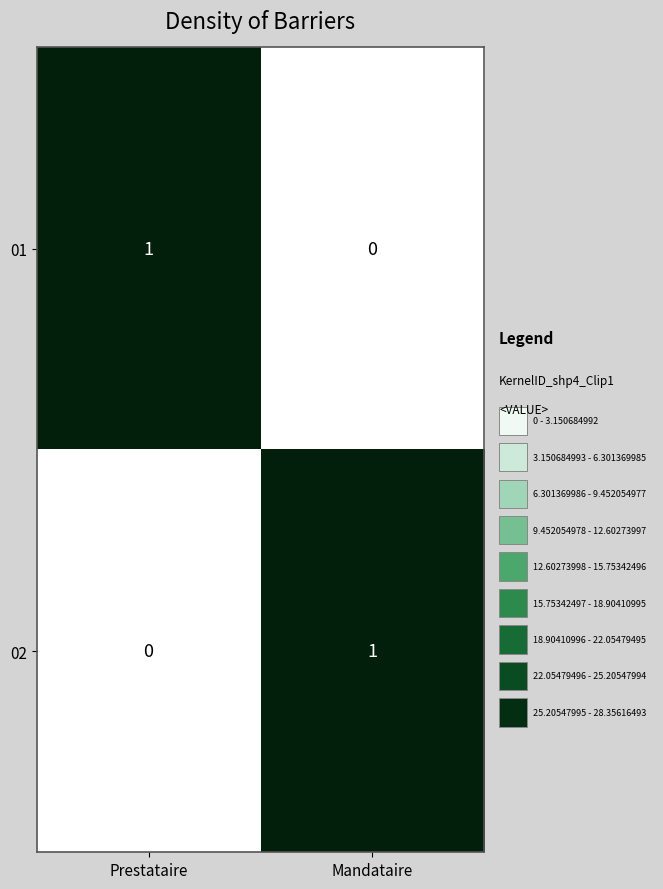

What is the spread (max minus min) of values at Prestataire?

1